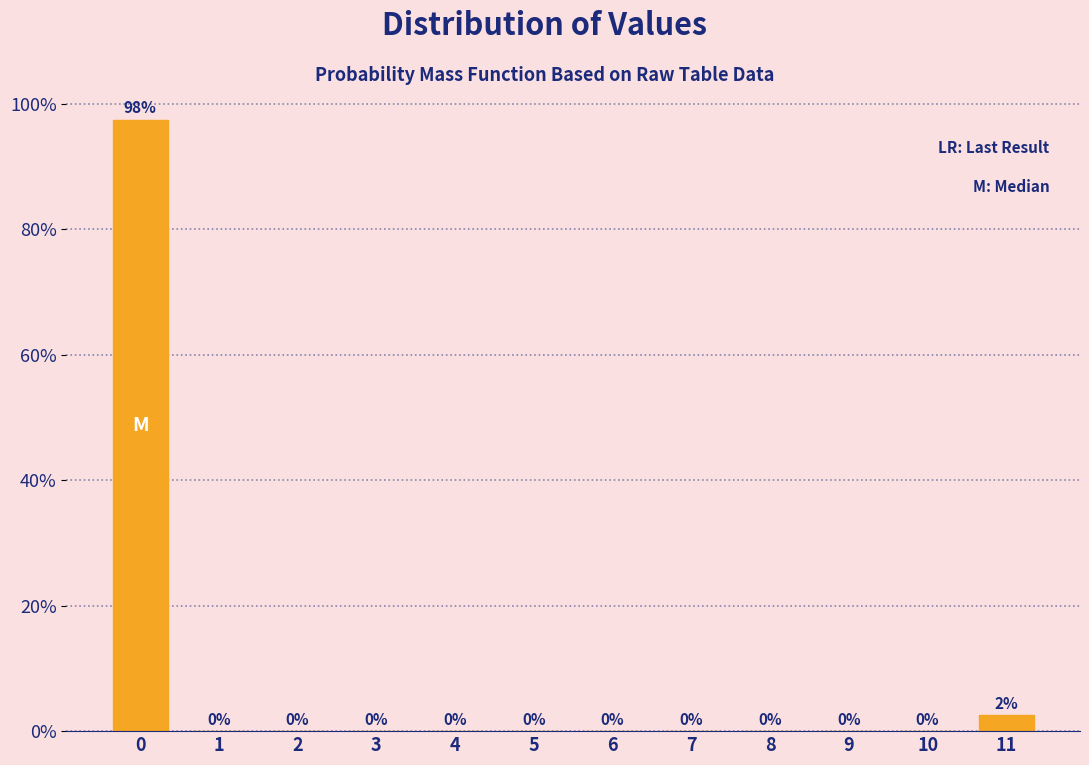

The chart shows a value of -31.9 at 4. True or false?

False